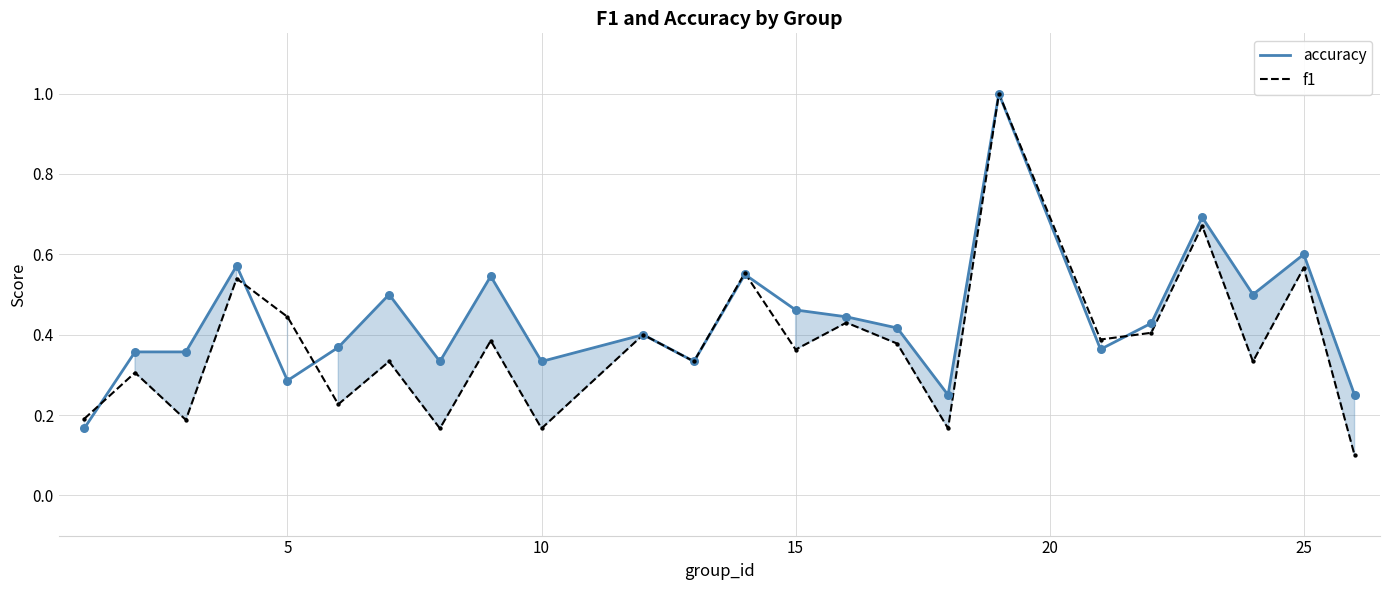

Which series has the largest total across all categories?

accuracy